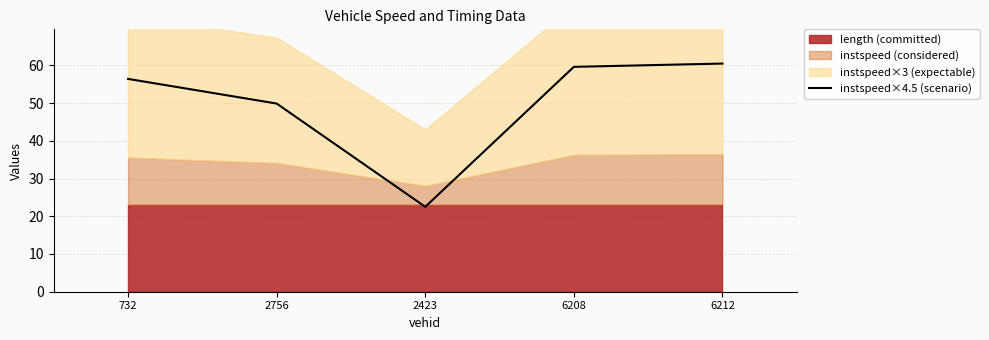

Reading right to left, what are all the values shown in this chart?

6212=60.5	6208=59.6	2423=22.5	2756=49.9	732=56.4